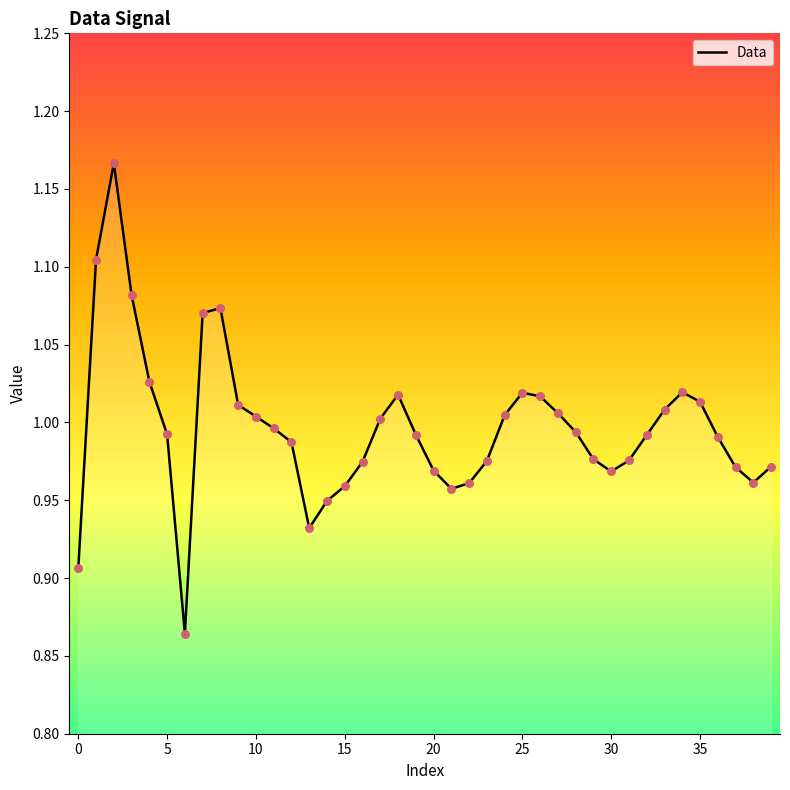

What is the difference between the maximum and minimum values?

0.3